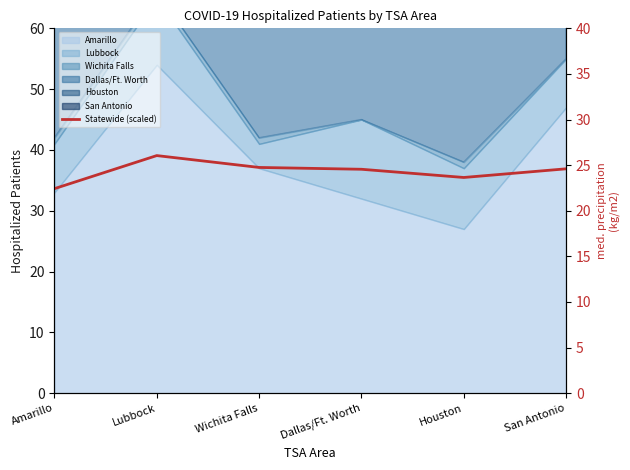

What position from the right is Wichita Falls?

4